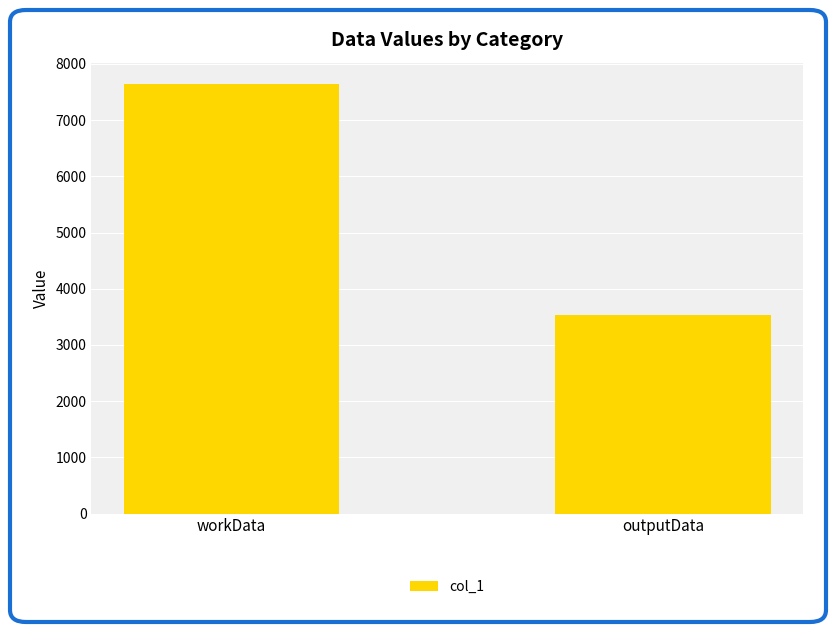

What is the sum of all values?

11176